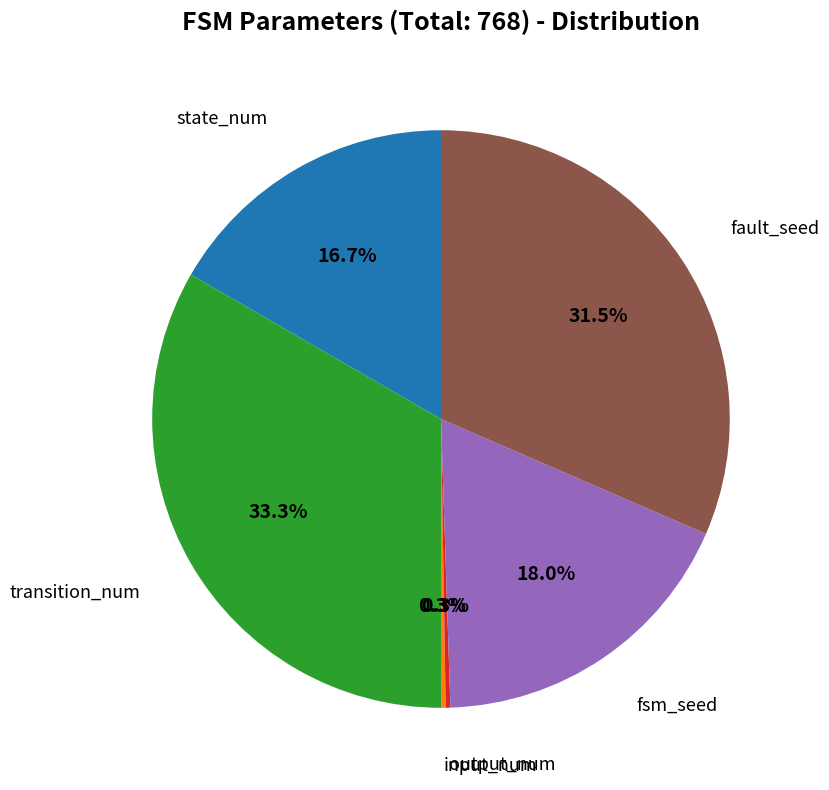

Does any single category account for the majority?

No